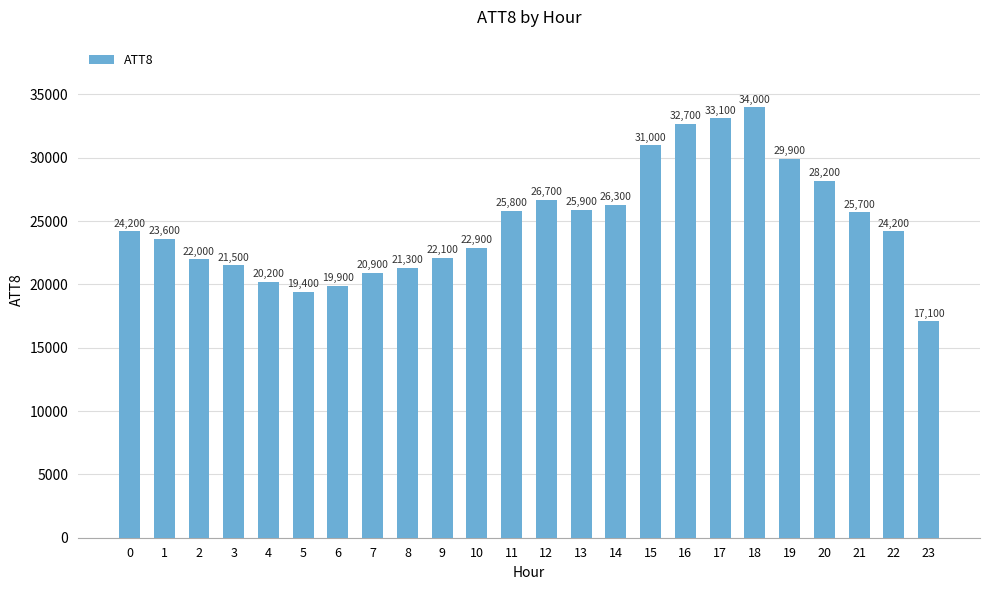

How many data points are less than 24200?

11